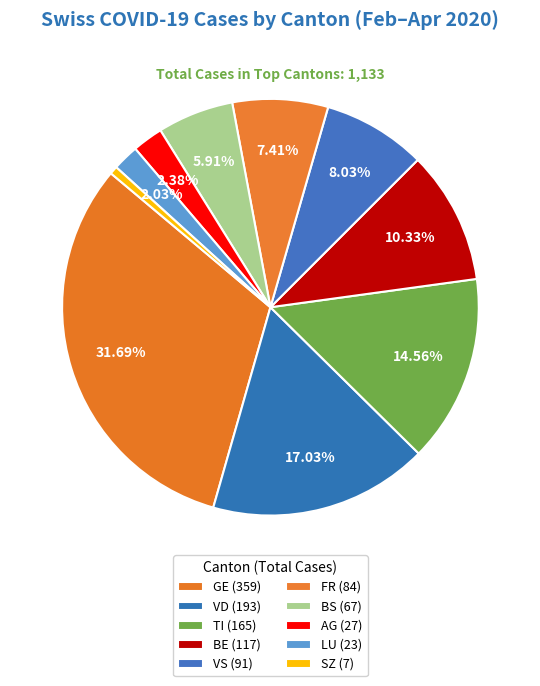

How many segments does this pie chart have?

10